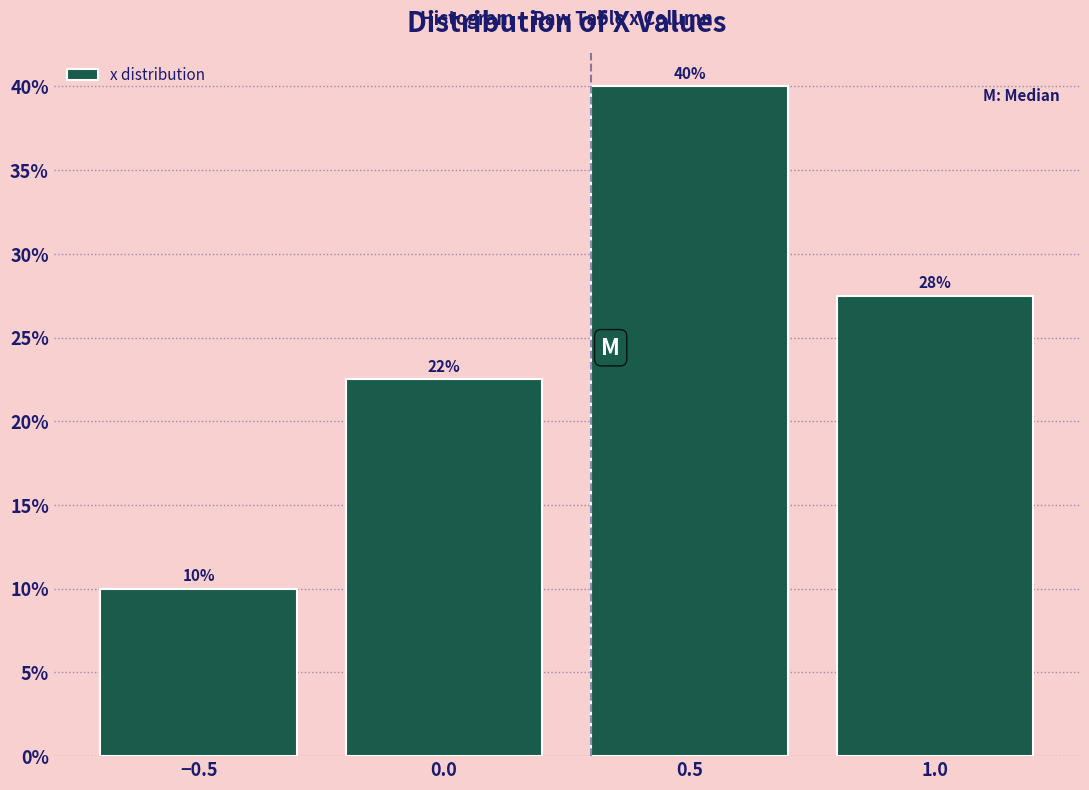

What is the difference between the maximum and minimum values?

30.0